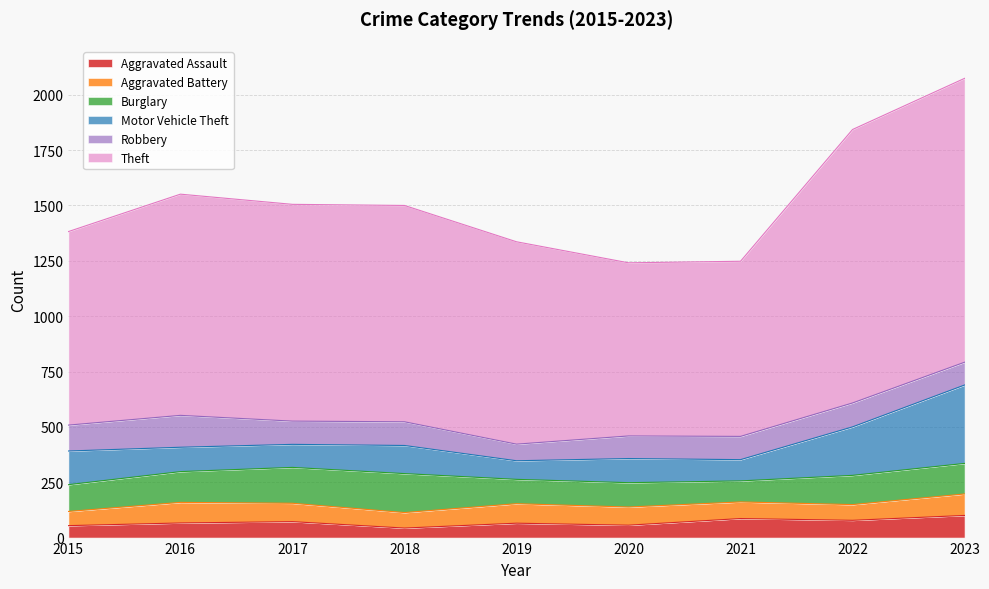

What is the value of the Motor Vehicle Theft point at the 2nd from the left?

110